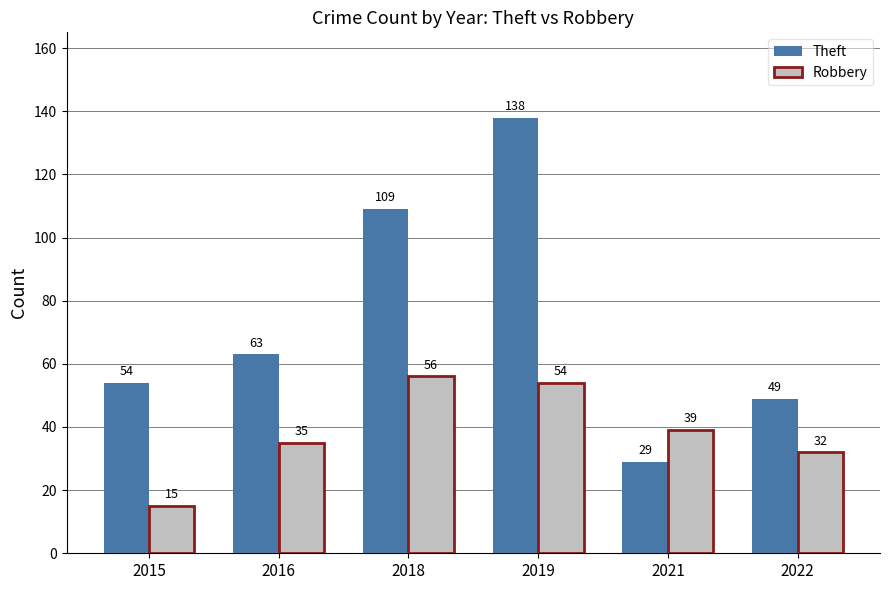

Read the Theft value at 2022.

49